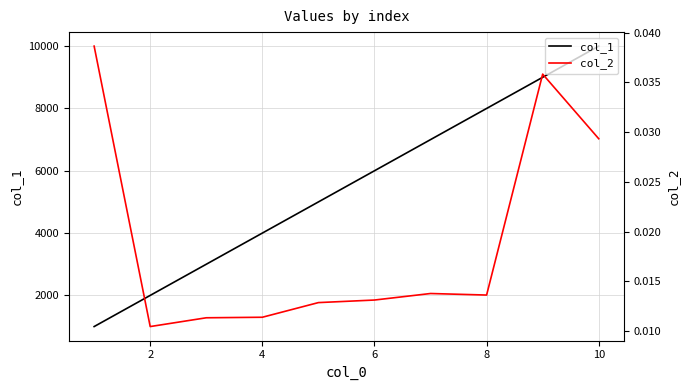

True or false: col_2 has more than 0 interior local peaks.

True